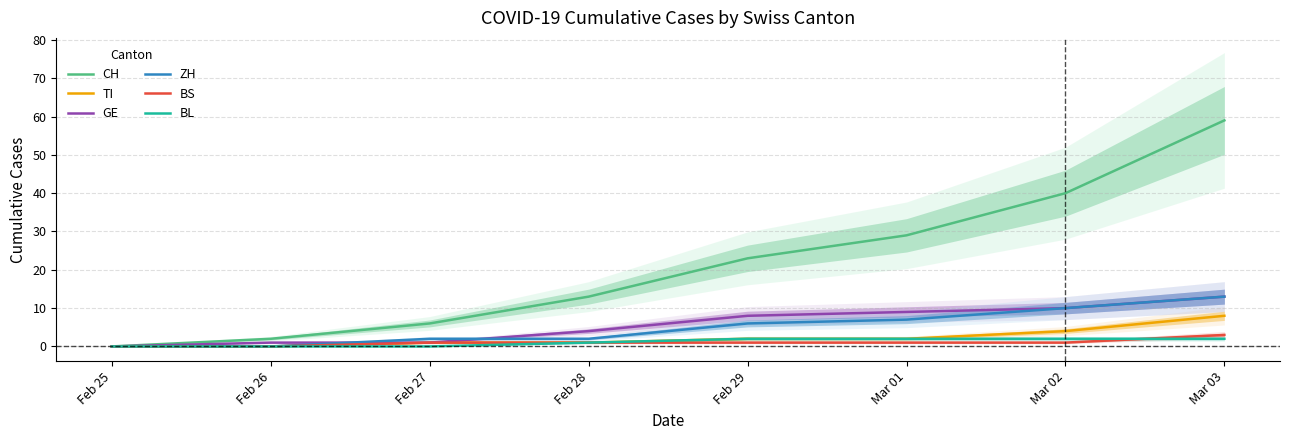

How many lines are shown in the chart?

6